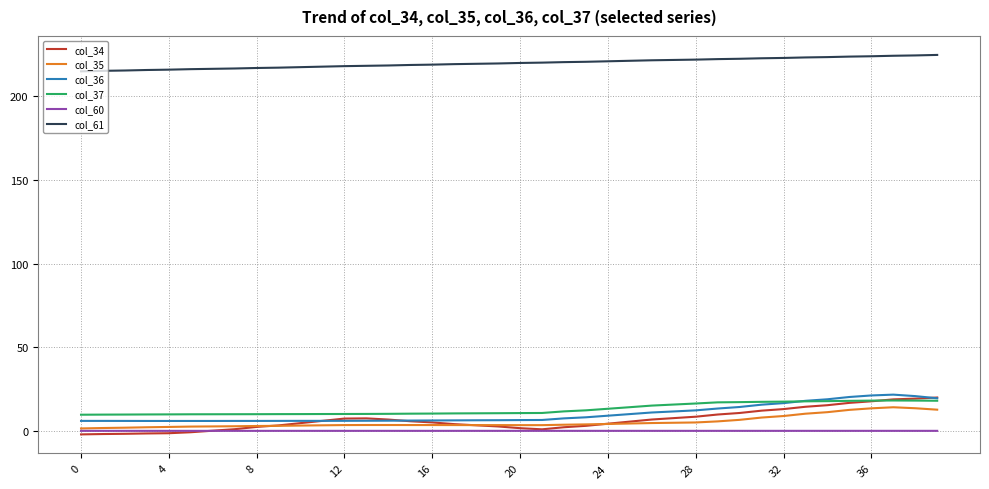

Which series has the largest total across all categories?

col_61